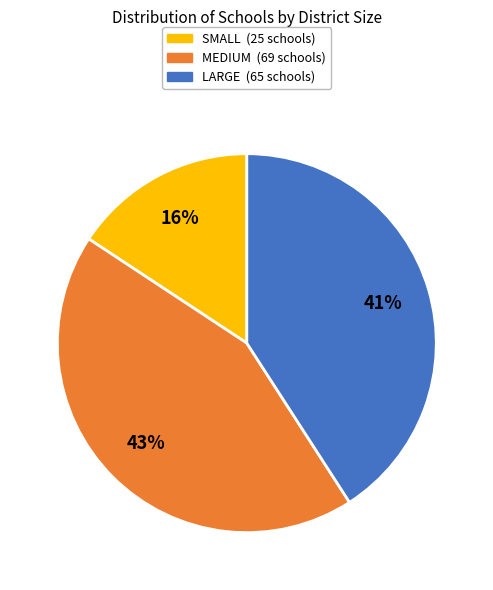

To the nearest percent, what is the average slice percentage?

33%